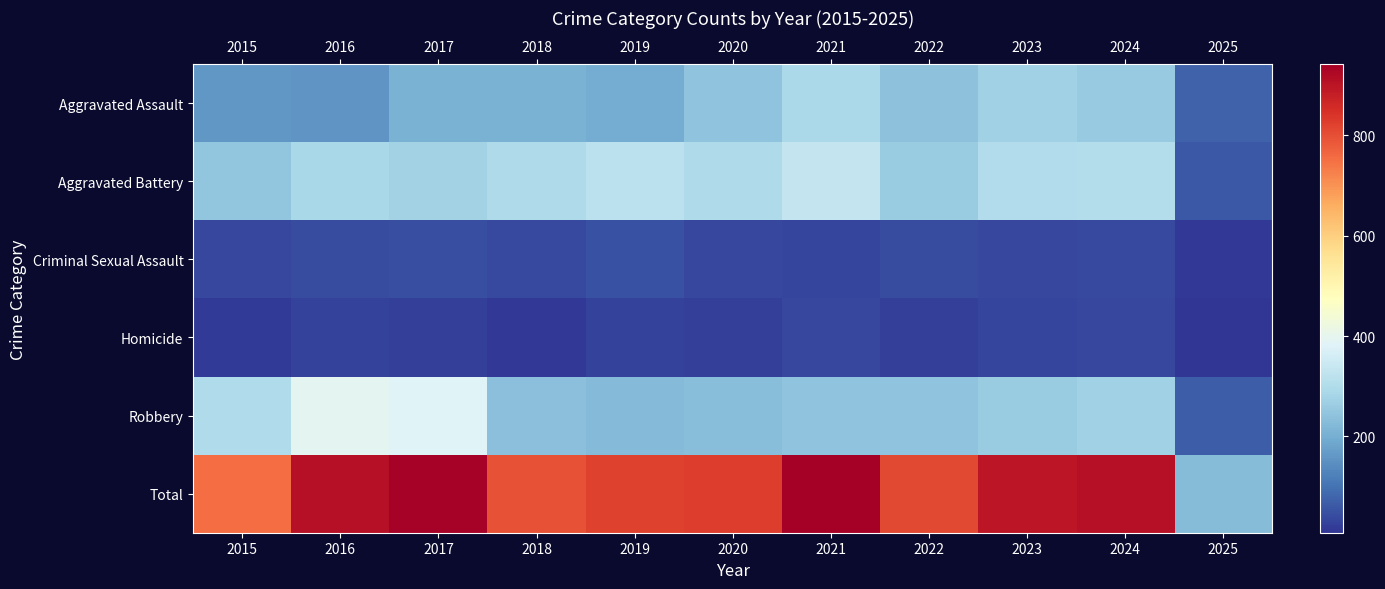

Which series has the largest range (max minus min)?

Total